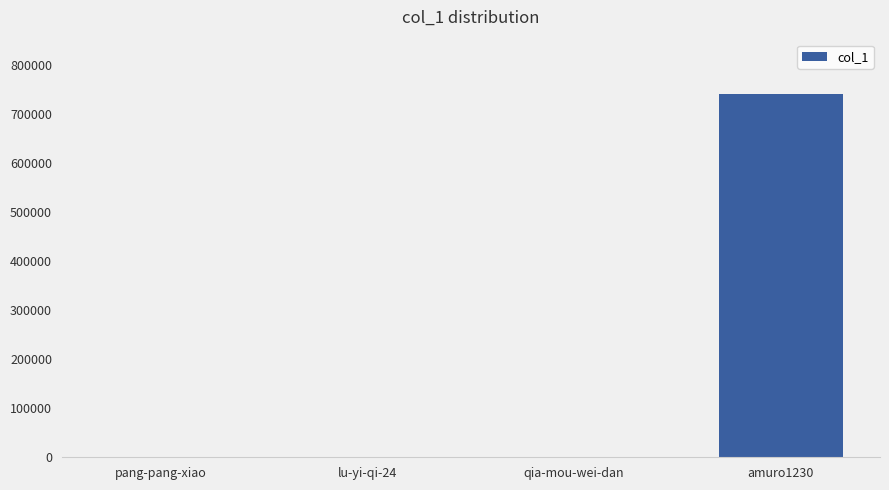

The value at amuro1230 is 739883. True or false?

True